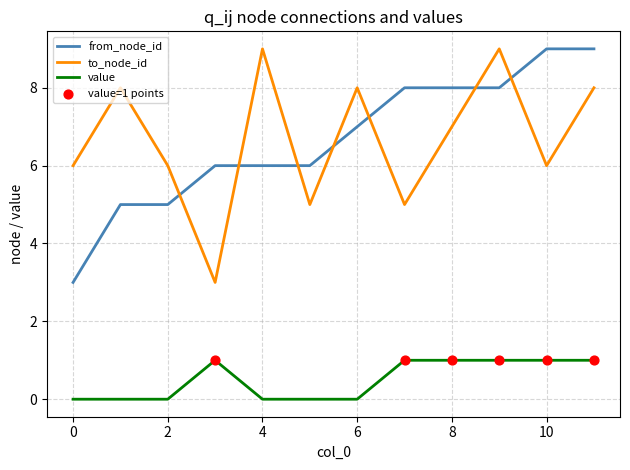

What is the greatest value displayed?

9